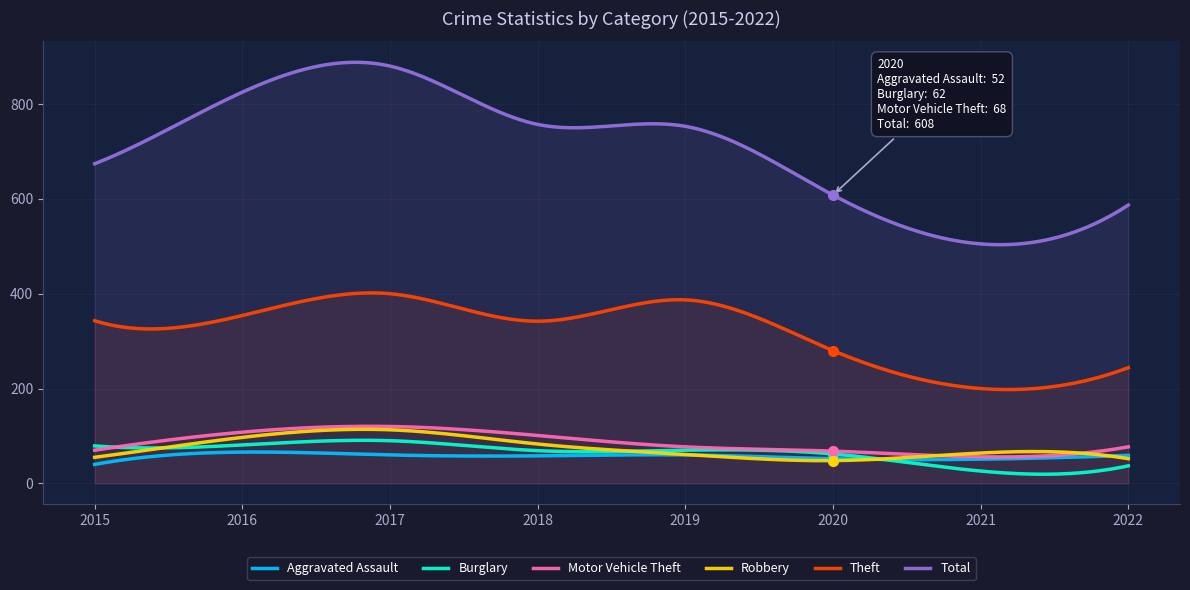

What is the value of the Aggravated Assault point at the 4th from the left?

58